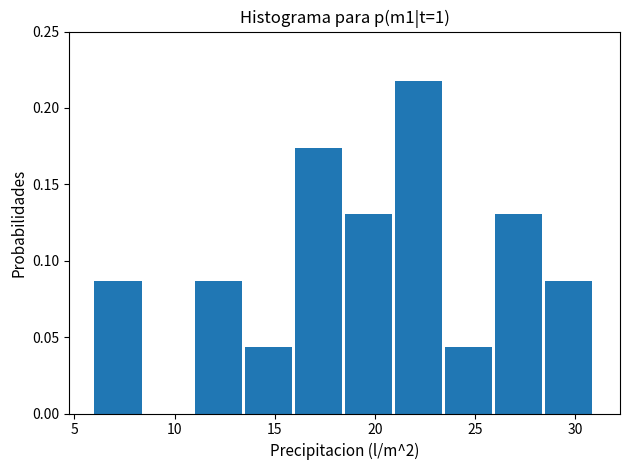

Reading left to right, transcribe this chart: for each bar, give the range it covers on the x-axis and its height. The values are not printed on the chart, so give them approximately, as read against the axis.

6.0 to 8.5: 0.085
8.5 to 11.0: 0
11.0 to 13.5: 0.085
13.5 to 16.0: 0.045
16.0 to 18.5: 0.175
18.5 to 21.0: 0.130
21.0 to 23.5: 0.215
23.5 to 26.0: 0.045
26.0 to 28.5: 0.130
28.5 to 31.0: 0.085